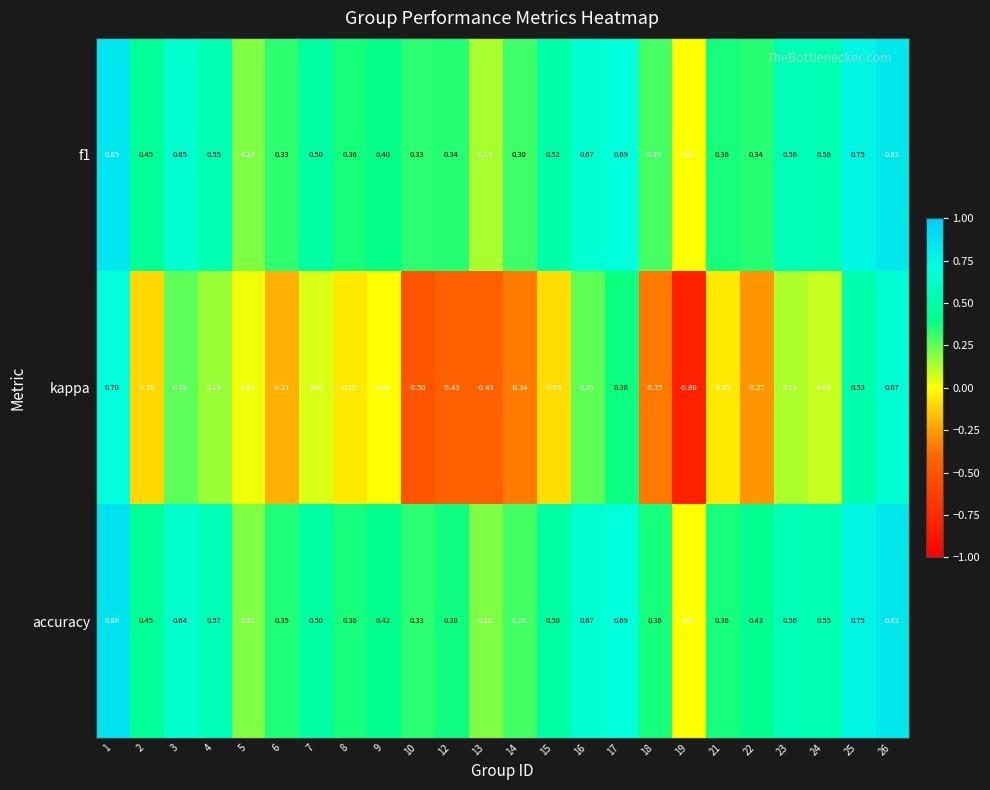

Which category has the highest value across all series?

1